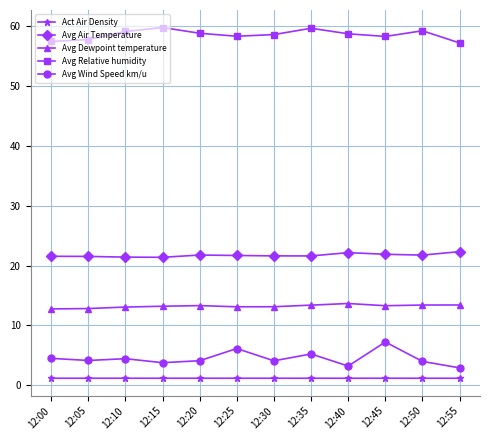

What is the value of the Avg Air Temperature point at the 1st from the left?

21.5